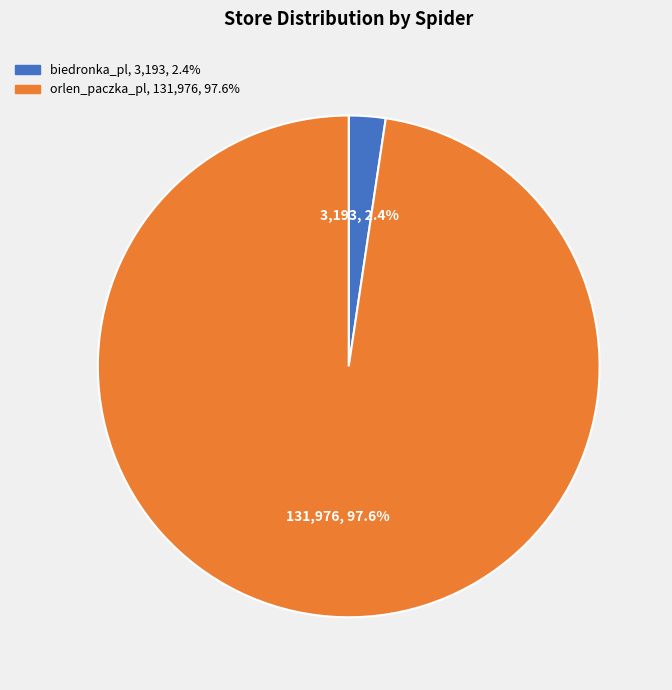

Which slice is the smallest?

biedronka_pl